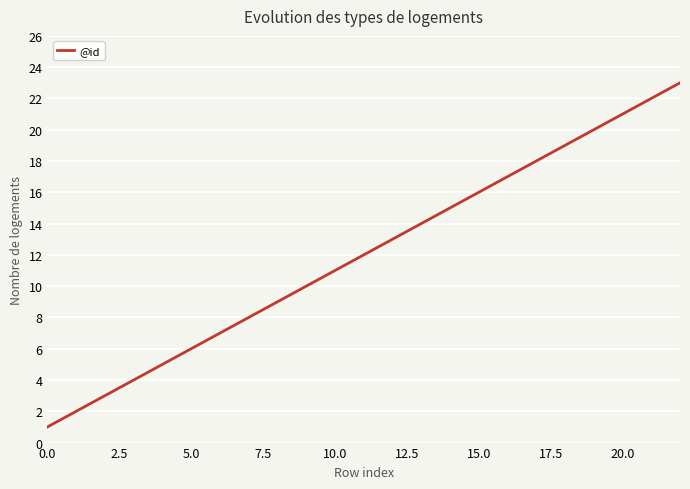

What is the difference between the maximum and minimum values?

22